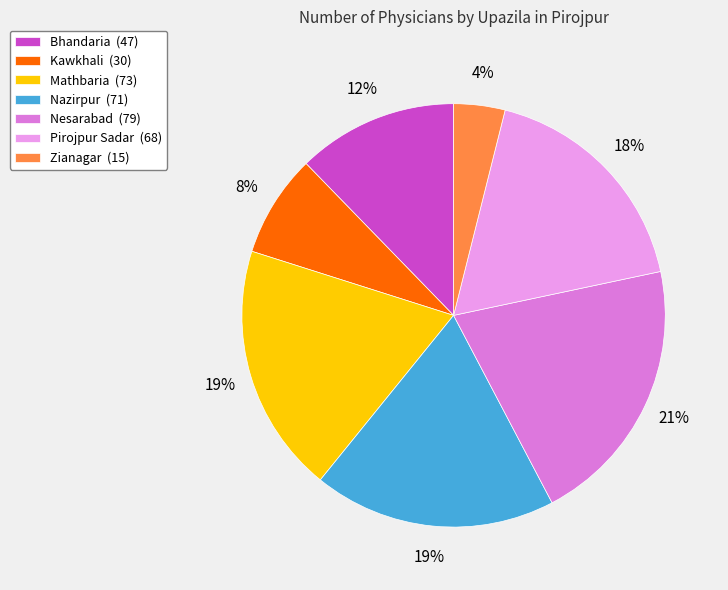

Which has a higher value, Pirojpur Sadar or Nesarabad?

Nesarabad